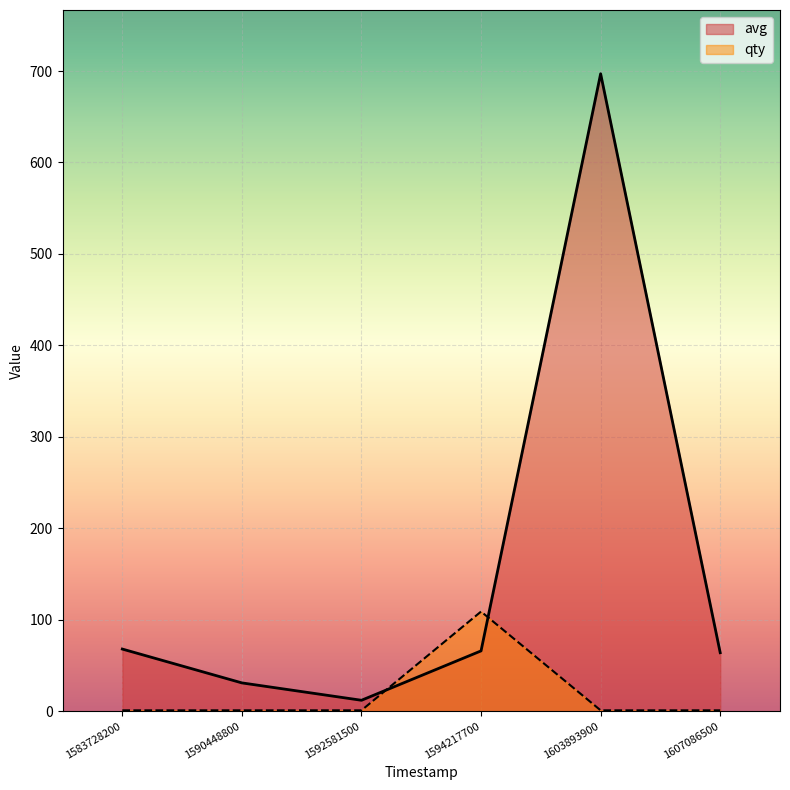

What is the difference between the second highest and second lowest values in the avg series?

37